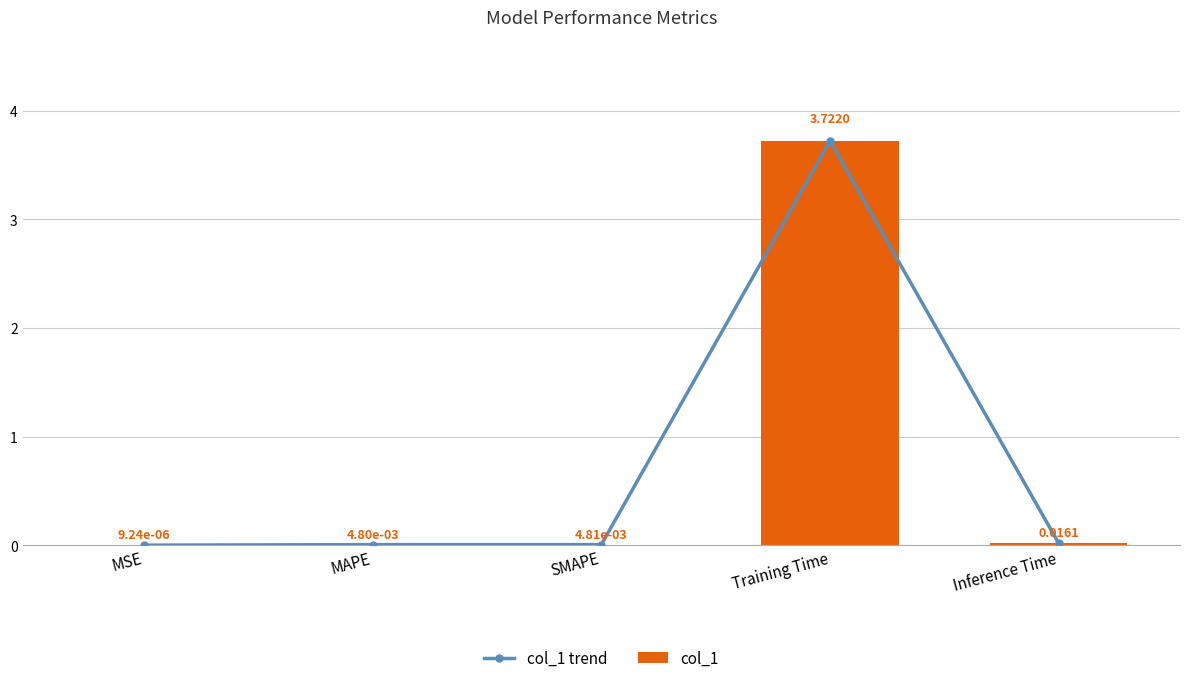

Reading left to right, what are all the values shown in this chart?

col_1 trend: MSE=0.0	MAPE=0.0	SMAPE=0.0	Training Time=3.7	Inference Time=0.0
col_1: MSE=0.0	MAPE=0.0	SMAPE=0.0	Training Time=3.7	Inference Time=0.0